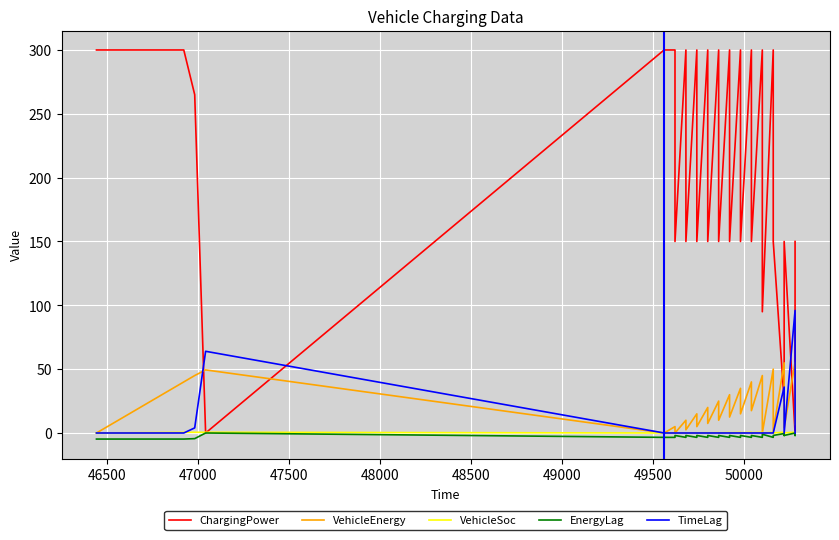

Which series has the largest range (max minus min)?

ChargingPower